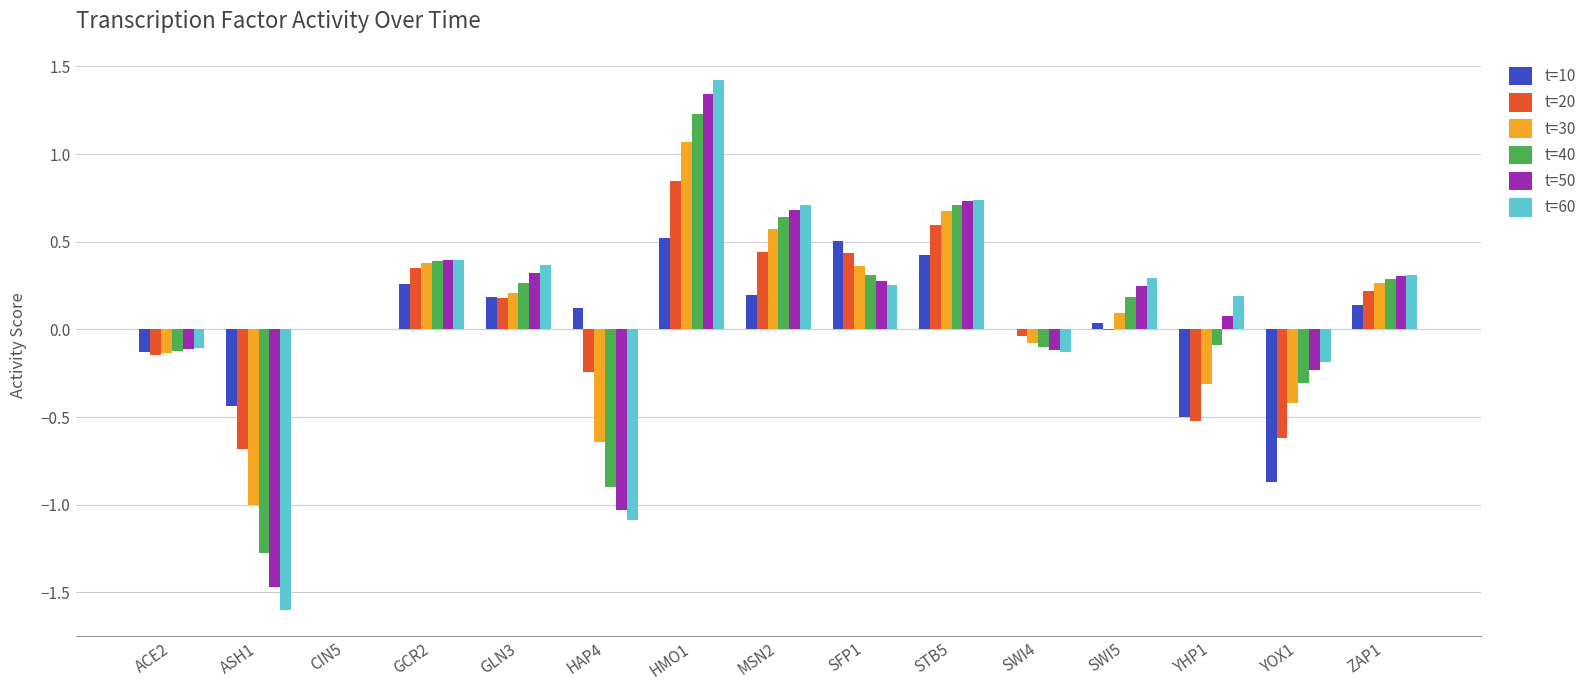

How many distinct data groups are displayed?

6